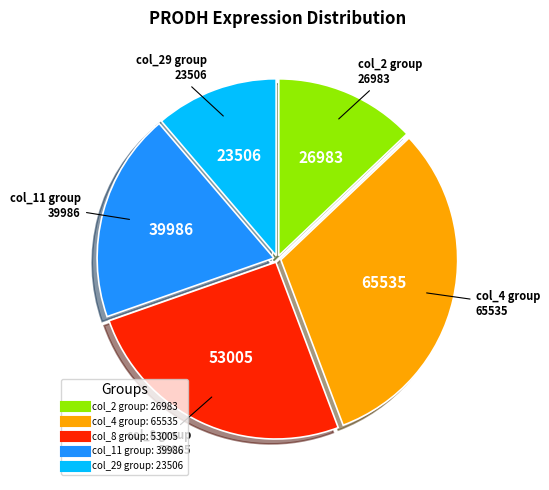

Is there any slice that represents more than half of the pie?

No